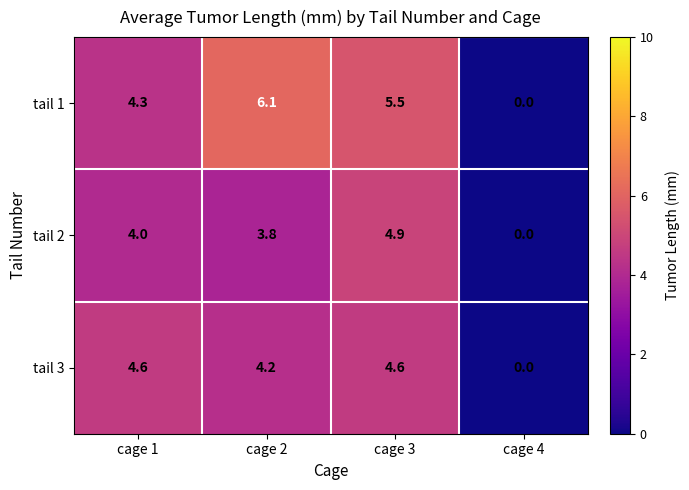

Rank the series by their maximum value, from lowest to highest.

tail 3, tail 2, tail 1